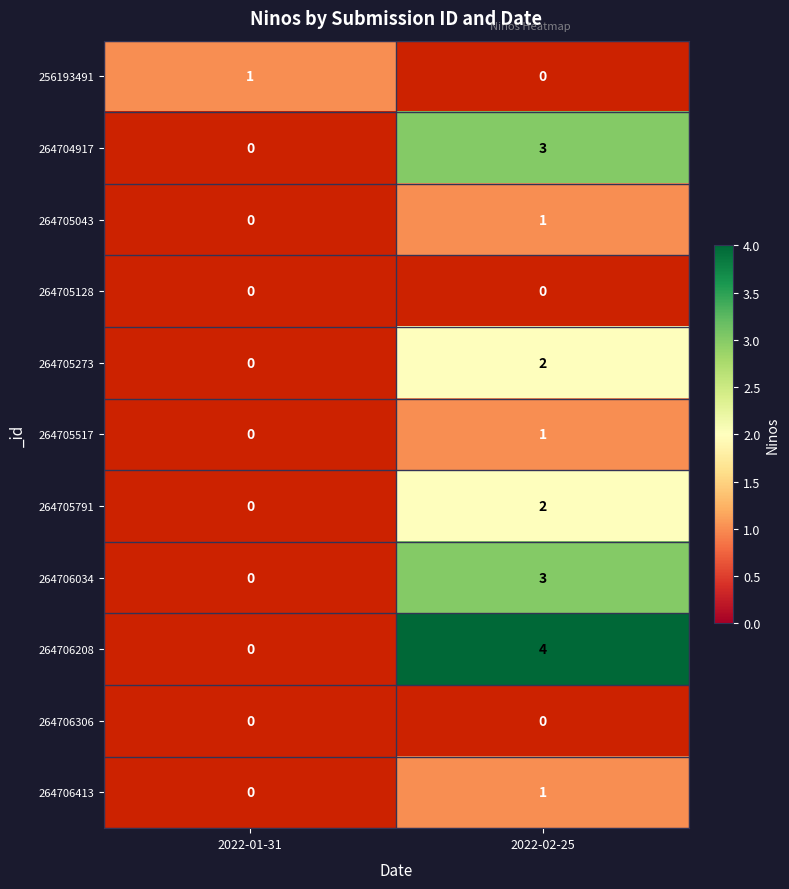

True or false: 264704917 has a value of 1.5 at 2022-02-25.

False